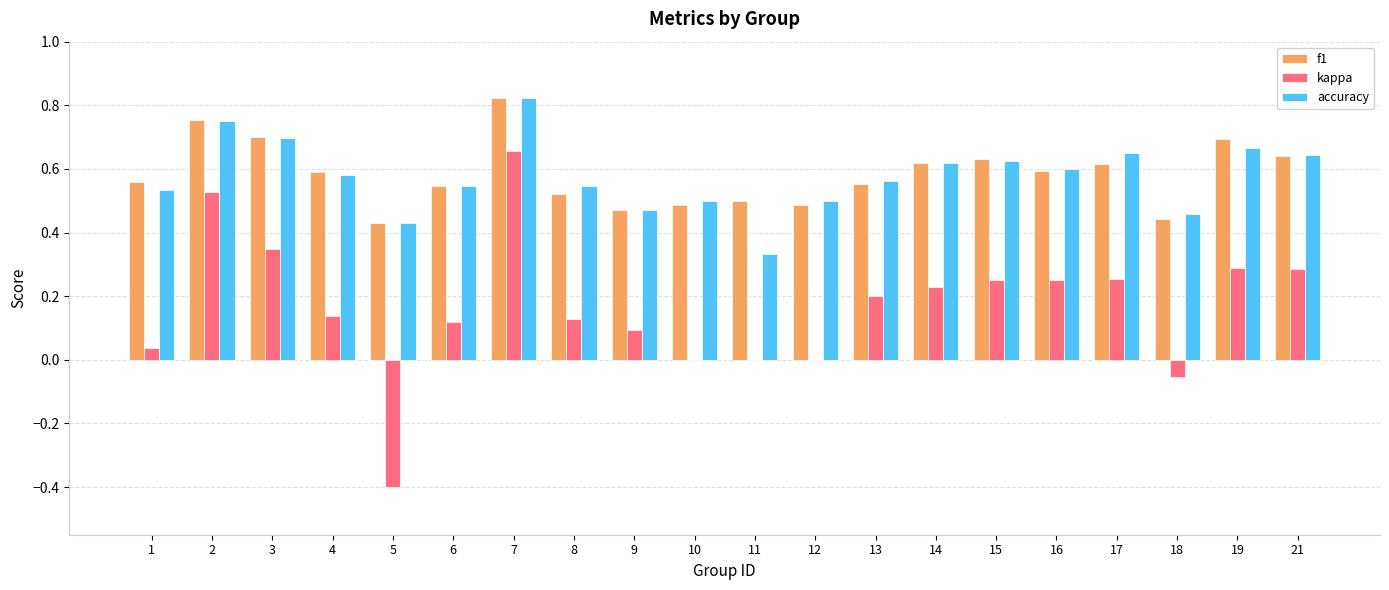

How many groups of bars are there?

20